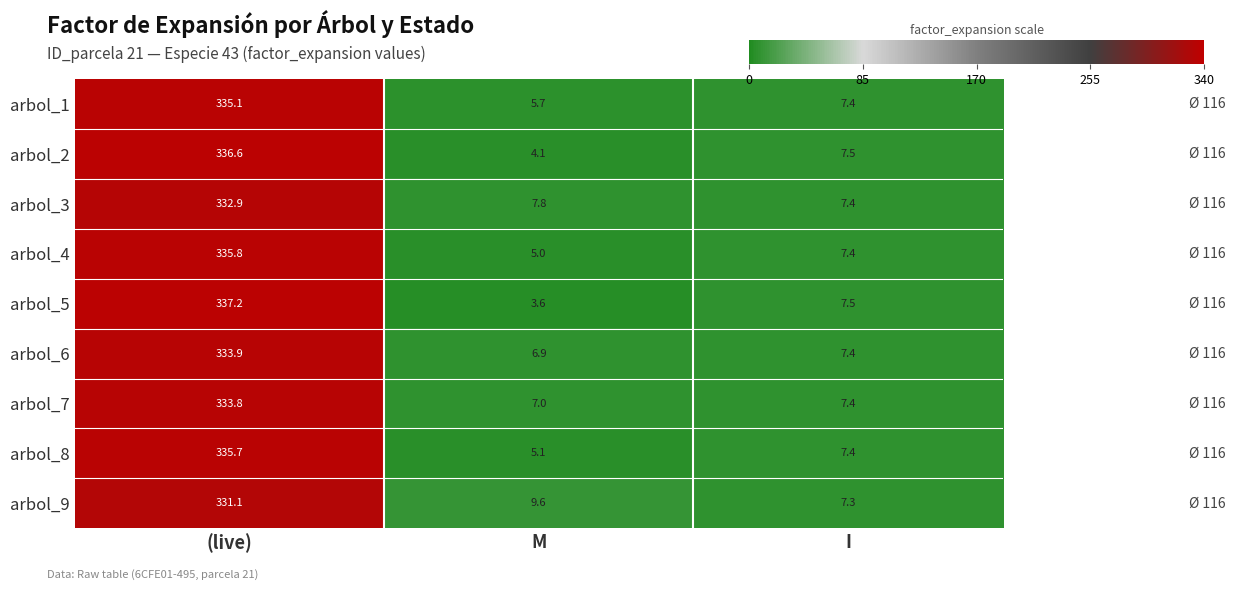

Which series has the largest range (max minus min)?

arbol_5